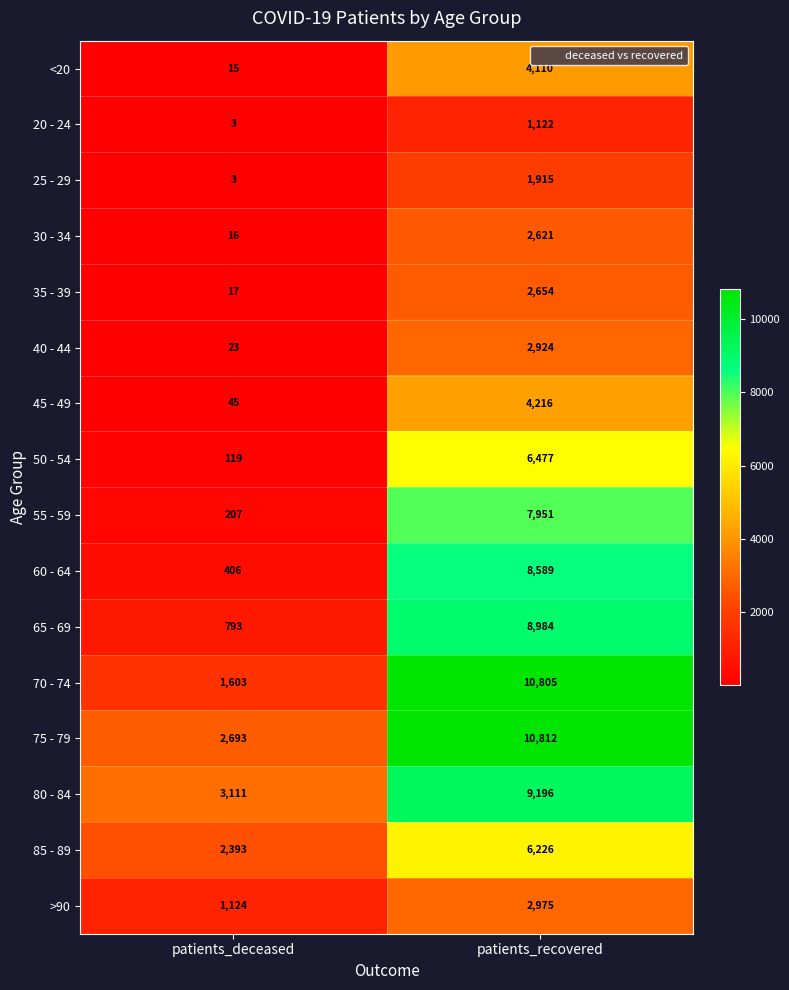

Which label corresponds to the largest value in the chart?

patients_recovered